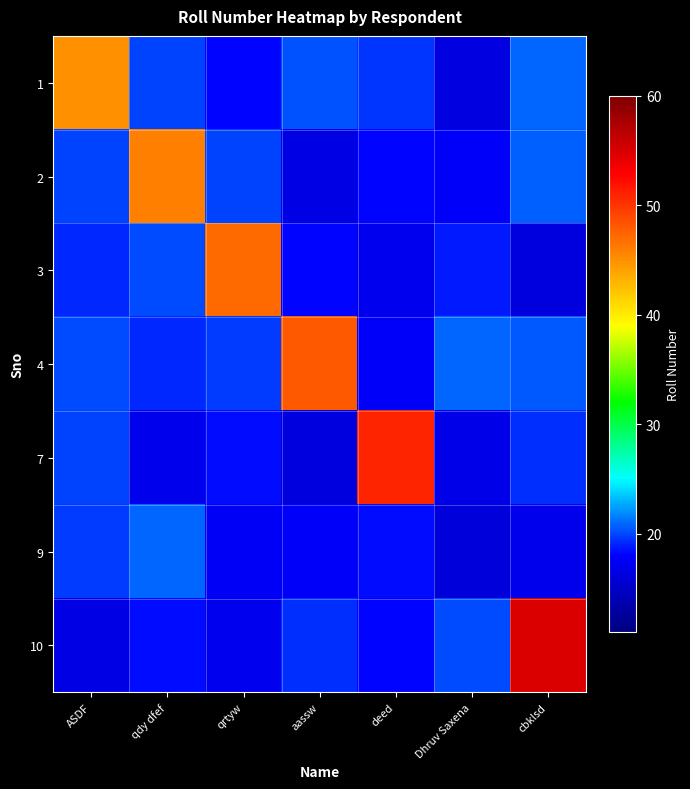

What is the smallest value displayed?

16.0